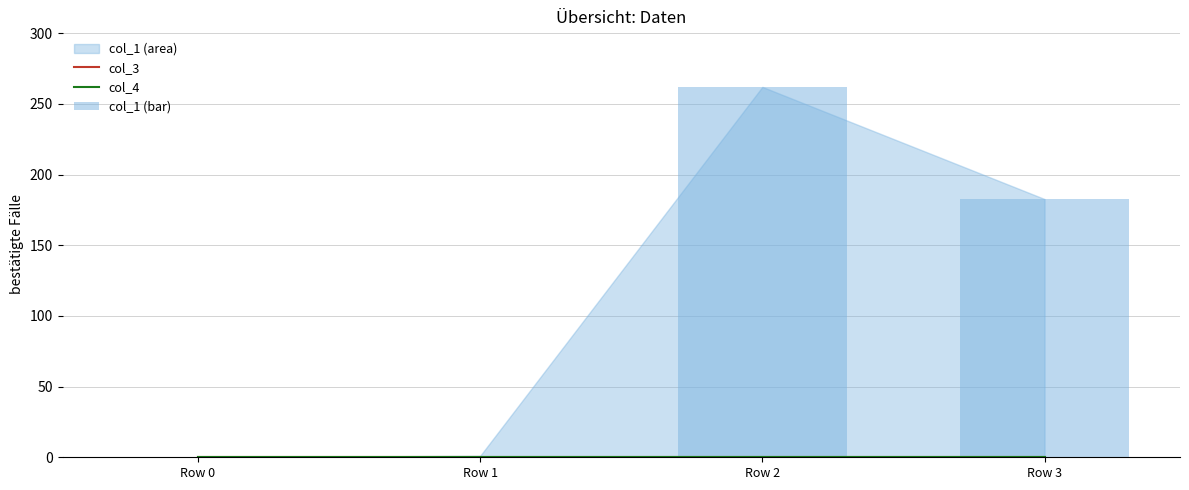

True or false: col_4 has a value of 0.0 at Row 2.

True